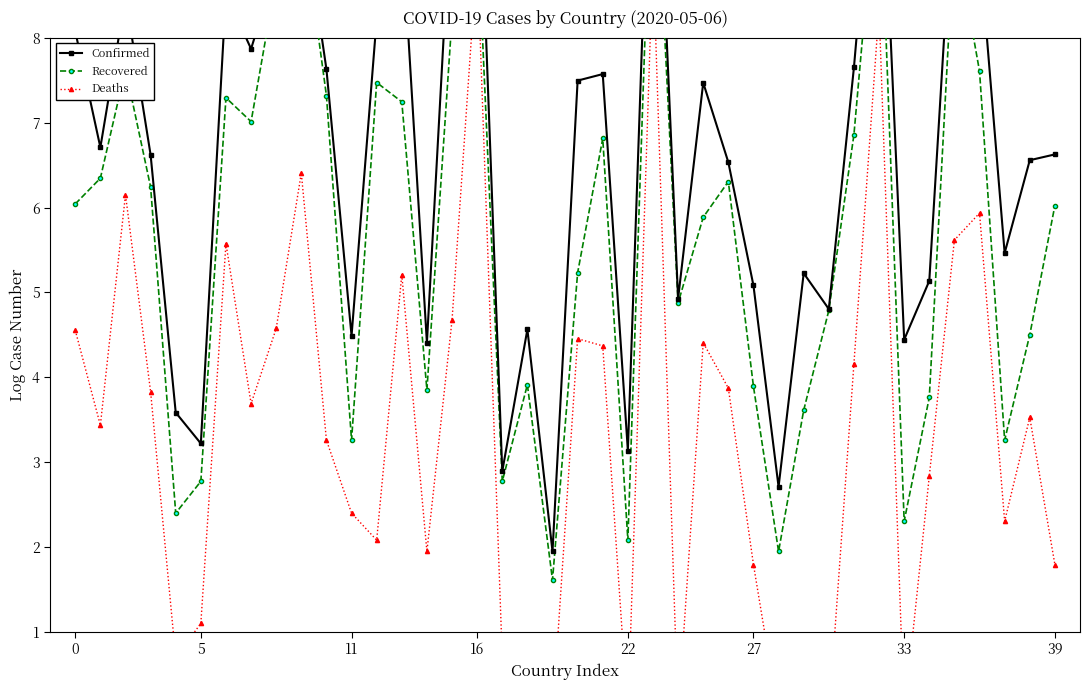

How many interior local valleys does the Confirmed series have?

13